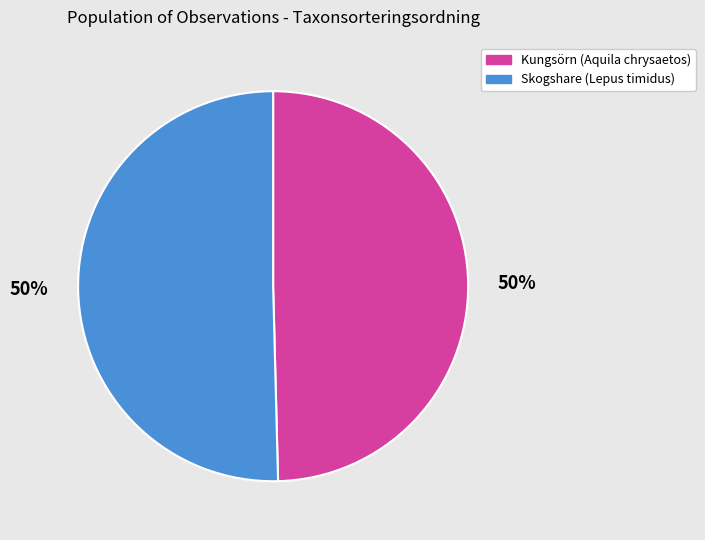

Is the sum of Kungsörn (Aquila chrysaetos) and Skogshare (Lepus timidus) greater than half?

Yes